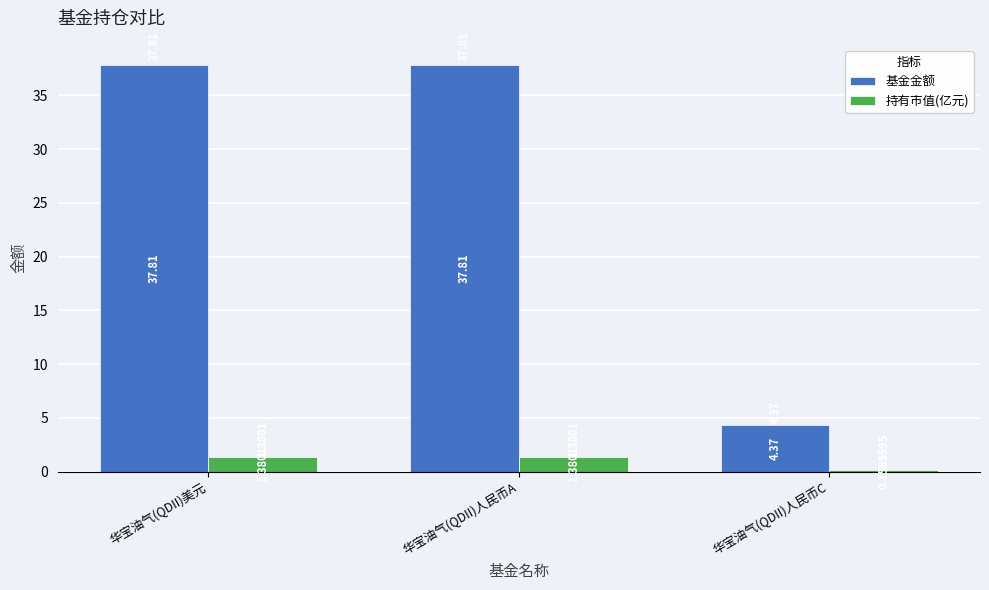

What is the label of the 2nd bar from the left?

华宝油气(QDII)人民币A